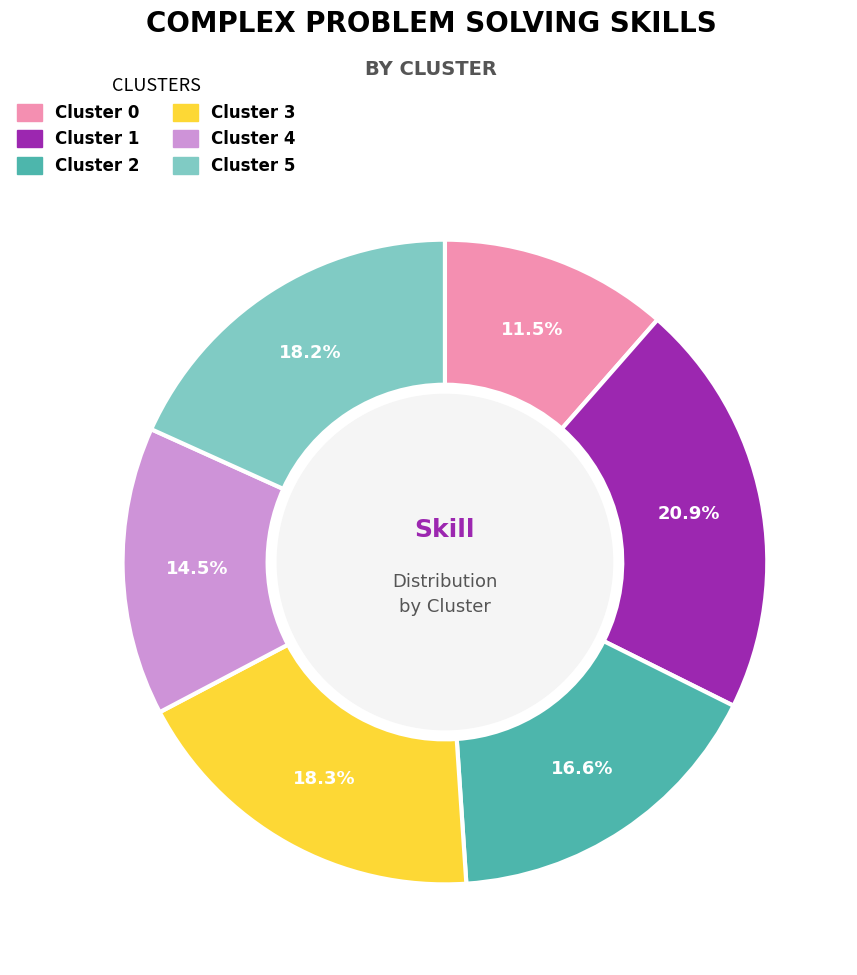

Between Cluster 4 and Cluster 0, which is larger?

Cluster 4